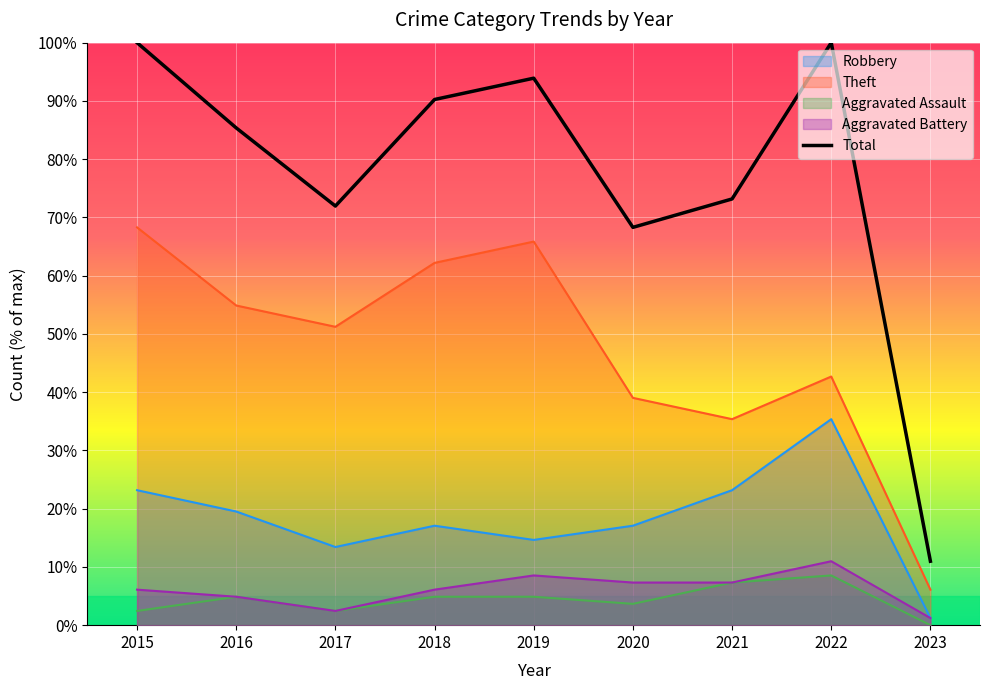

Reading left to right, what are all the values shown in this chart?

Robbery: 2015=23.2	2016=19.5	2017=13.4	2018=17.1	2019=14.6	2020=17.1	2021=23.2	2022=35.4	2023=1.2
Theft: 2015=68.3	2016=54.9	2017=51.2	2018=62.2	2019=65.9	2020=39.0	2021=35.4	2022=42.7	2023=6.1
Aggravated Assault: 2015=2.4	2016=4.9	2017=2.4	2018=4.9	2019=4.9	2020=3.7	2021=7.3	2022=8.5	2023=0.0
Aggravated Battery: 2015=6.1	2016=4.9	2017=2.4	2018=6.1	2019=8.5	2020=7.3	2021=7.3	2022=11.0	2023=1.2
Total: 2015=100.0	2016=85.4	2017=72.0	2018=90.2	2019=93.9	2020=68.3	2021=73.2	2022=100.0	2023=11.0